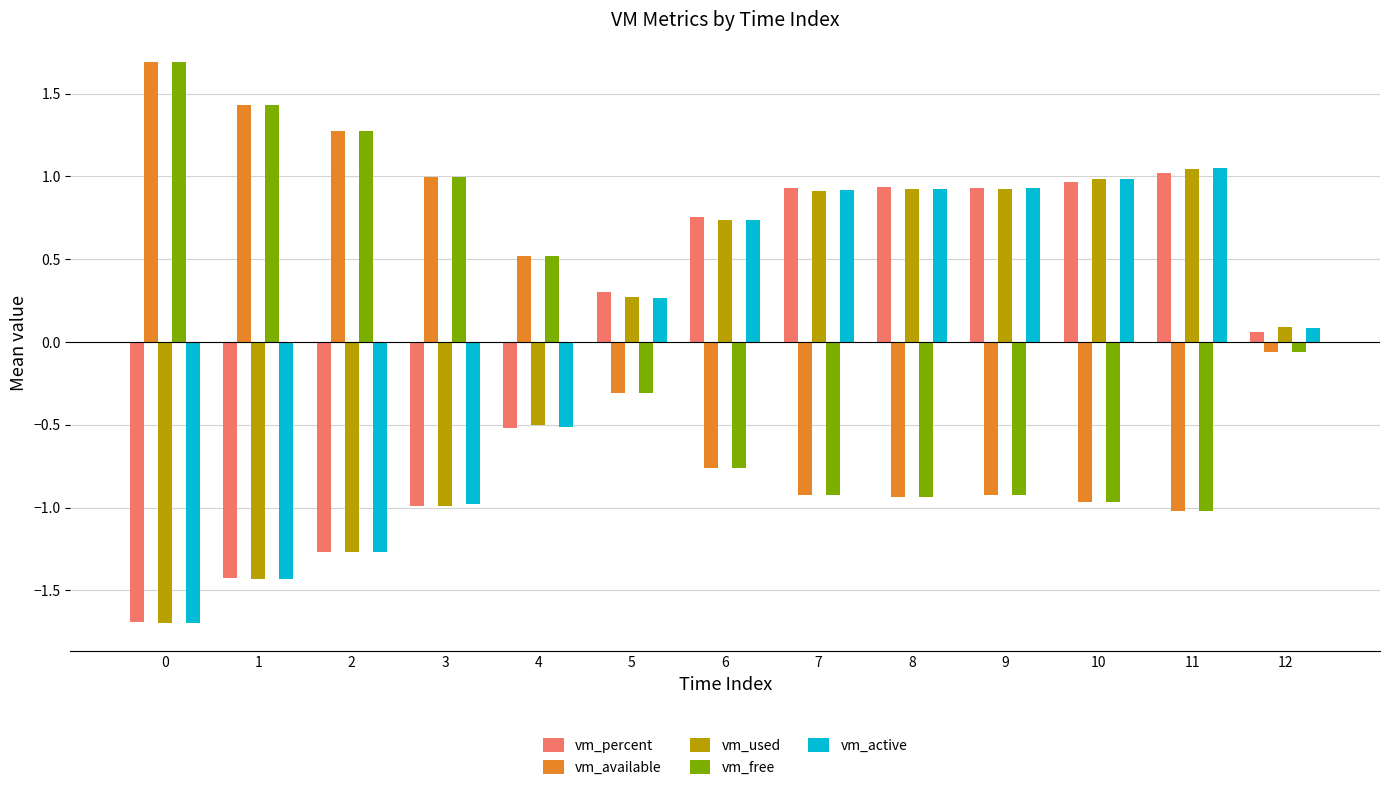

How many bars are there in total?

65